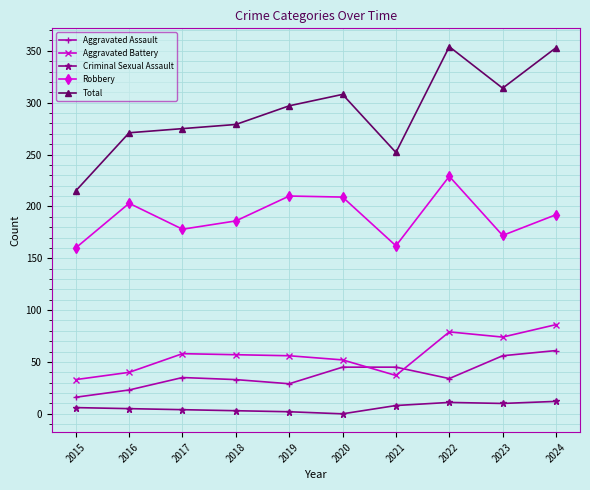

True or false: Criminal Sexual Assault and Aggravated Assault cross at least once.

False